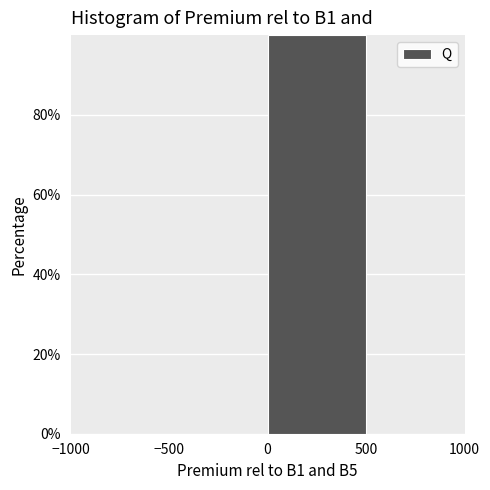

What is the height of the bar covering 0 to 500 on the x-axis? The values are not printed on the chart, so give them approximately, as read against the axis.

100